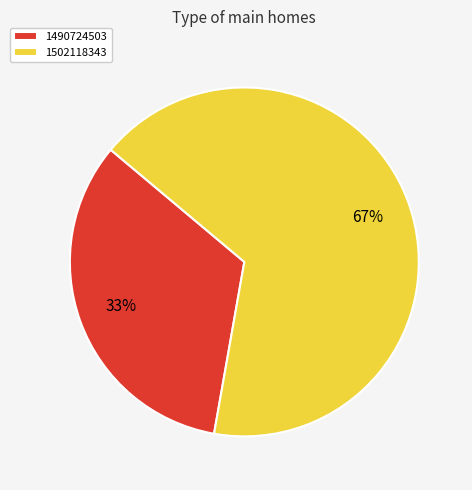

Is the sum of 1502118343 and 1490724503 greater than half?

Yes